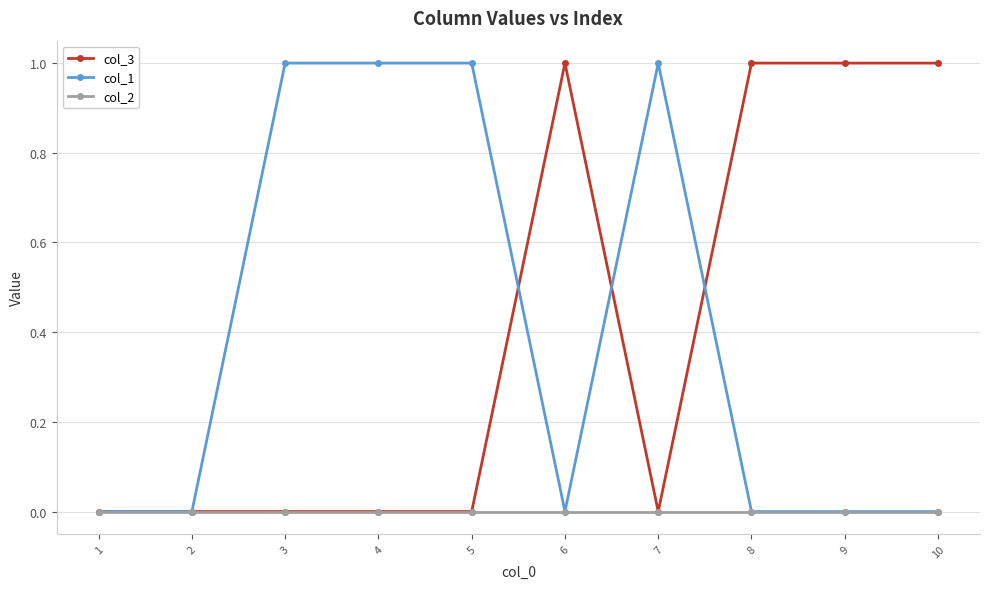

Is it true that col_1 equals 2 at 3?

False